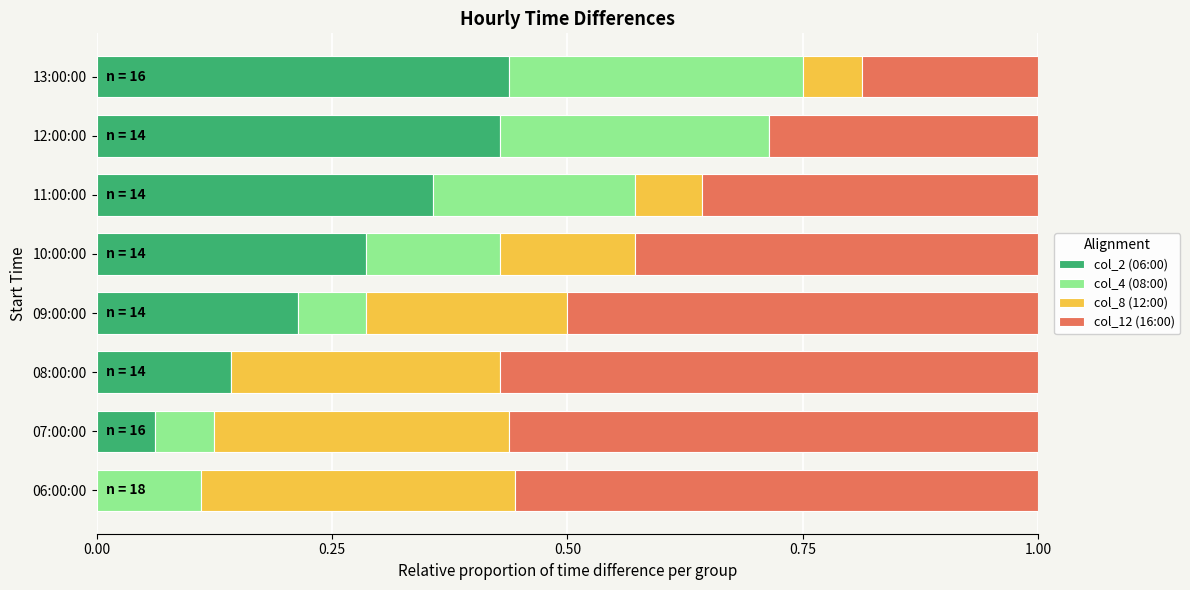

What is the total value across all series at 09:00:00?

1.0